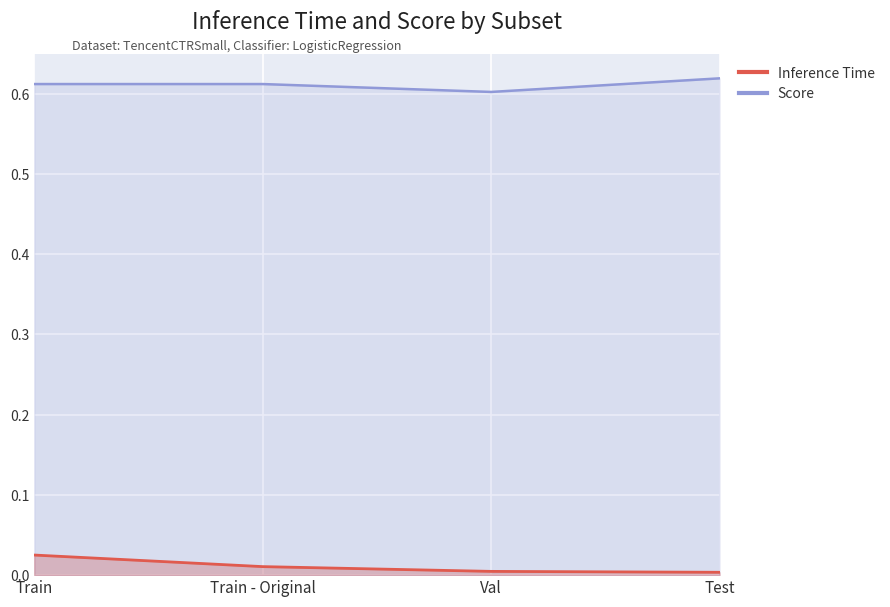

Reading right to left, list all the values displayed in this chart.

Inference Time: Test=0.0	Val=0.0	Train - Original=0.0	Train=0.0
Score: Test=0.6	Val=0.6	Train - Original=0.6	Train=0.6